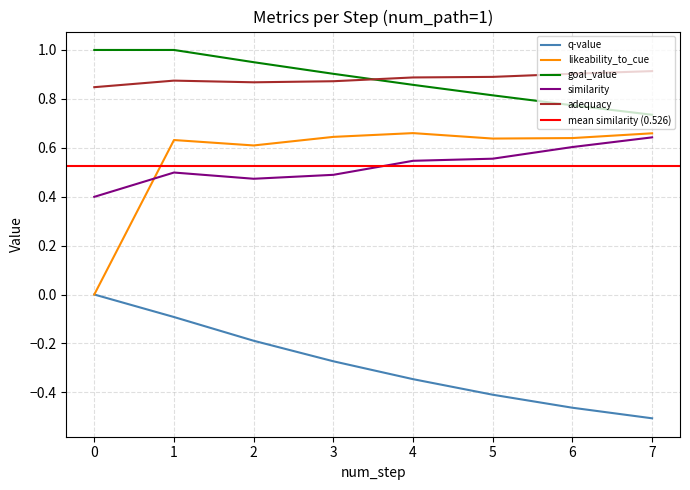

True or false: q-value and goal_value intersect in this chart.

False